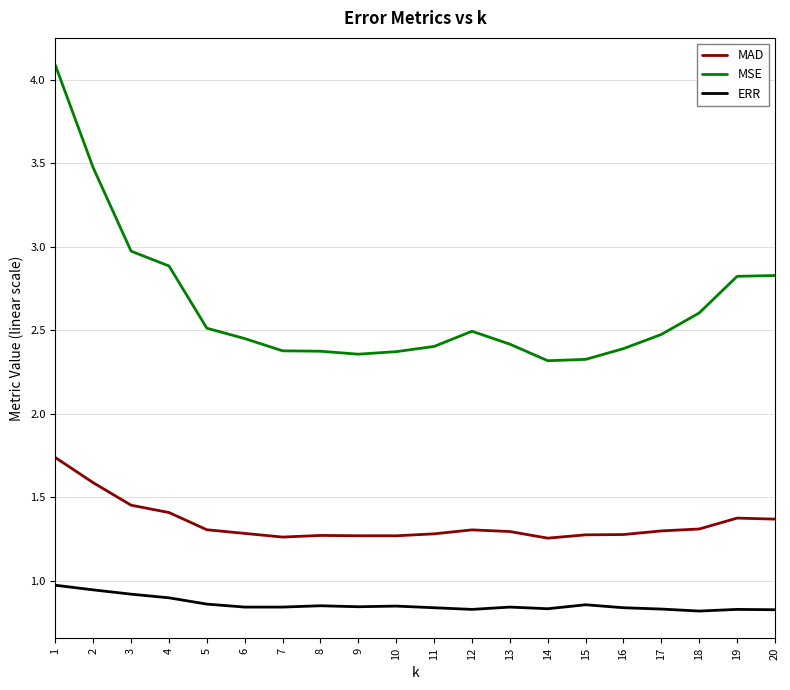

Rank the series at 14 from lowest to highest value.

ERR, MAD, MSE